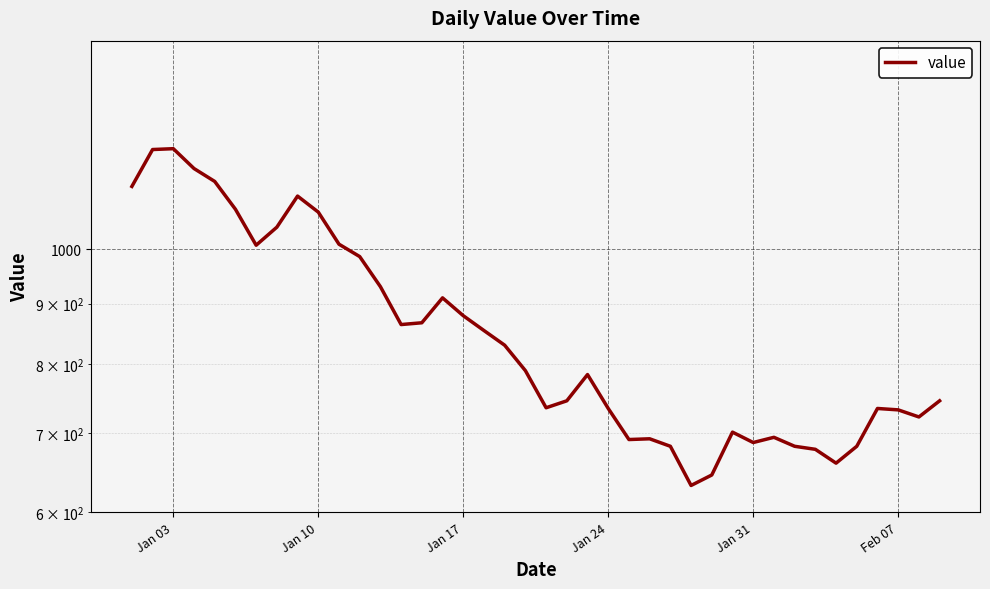

How many lines are shown in the chart?

1